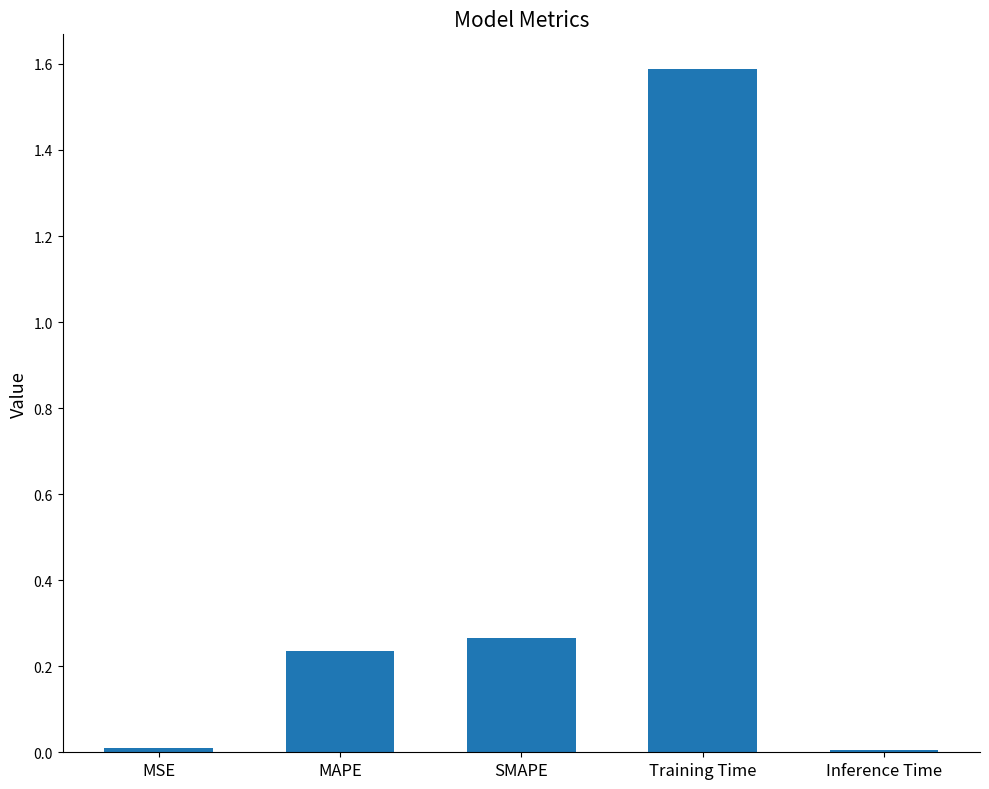

What is the value of the 4th bar from the left?

1.6